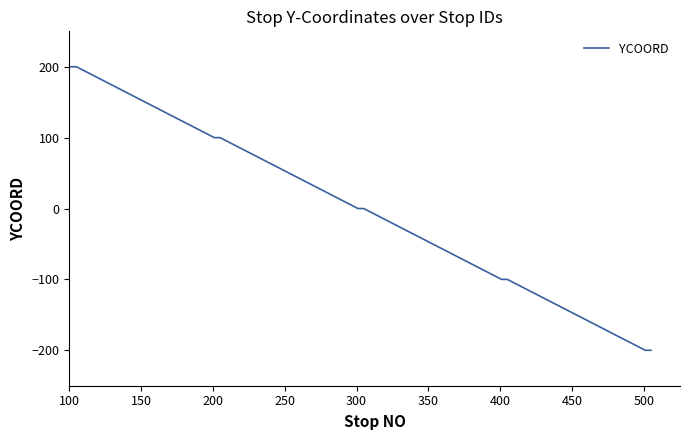

Reading right to left, extract all data points from this chart.

-200	-200	-200	-200	-200	-100	-100	-100	-100	-100	0	0	0	0	0	100	100	100	100	100	200	200	200	200	200